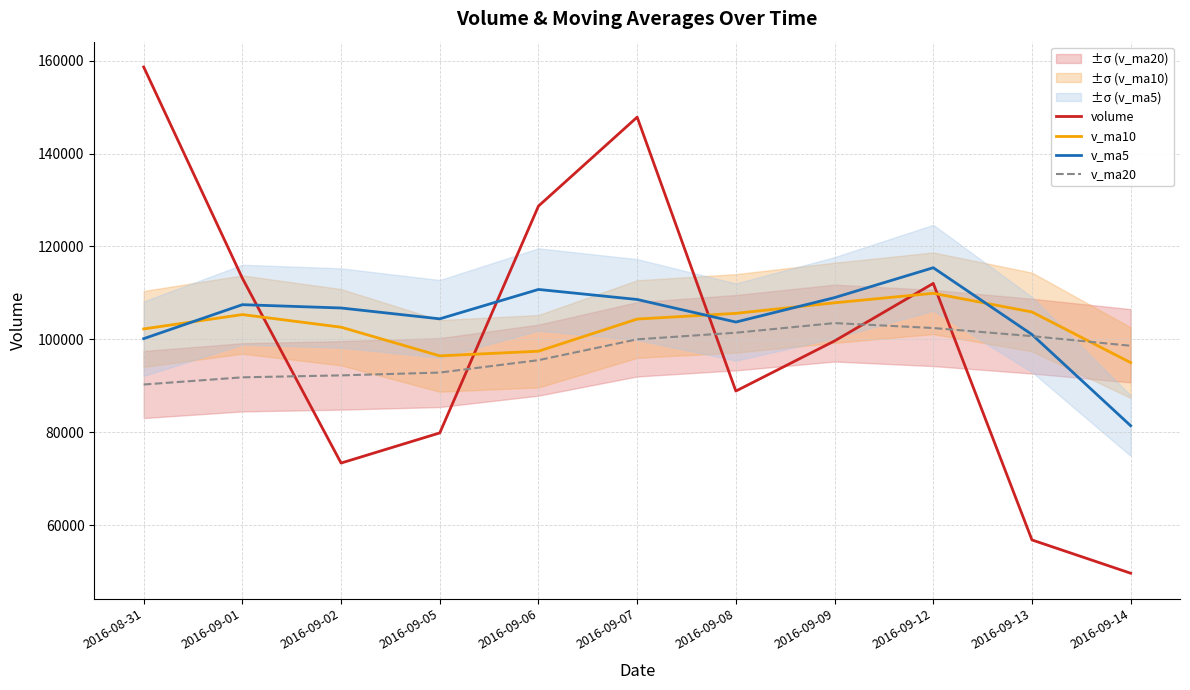

What is the average value of the v_ma20 series?

97207.8